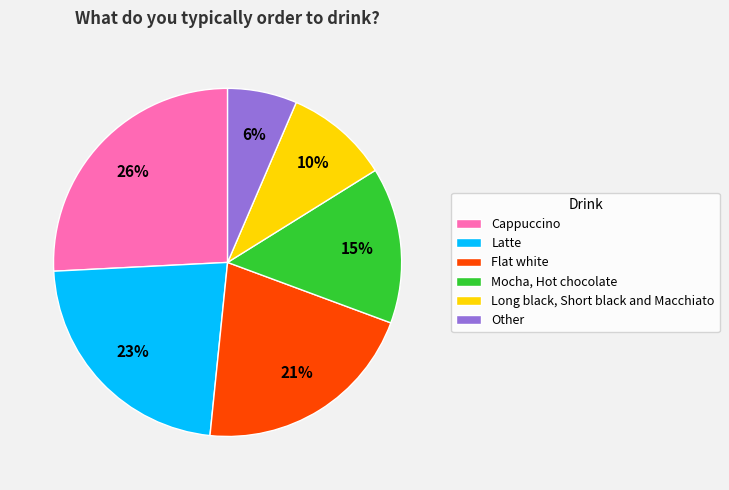

Which category has the smallest portion of the pie?

Other